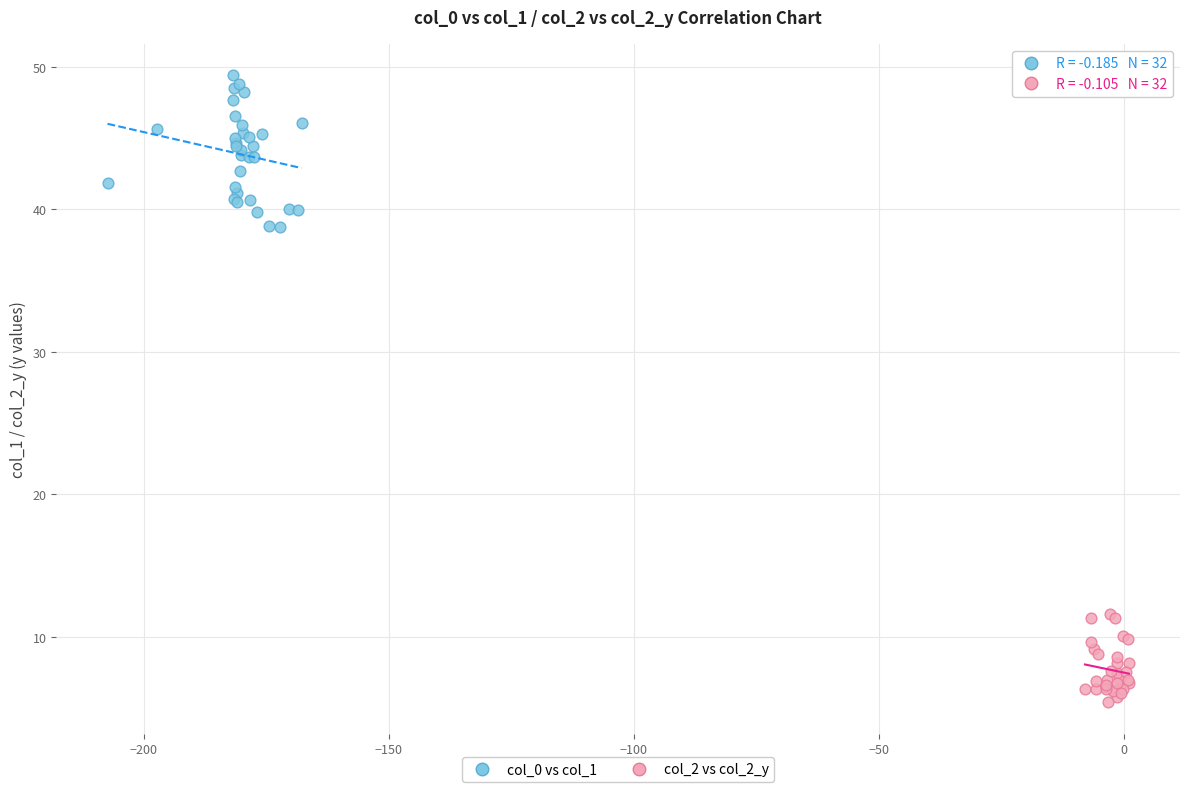

Which series contains the highest Y value?

col_0 vs col_1